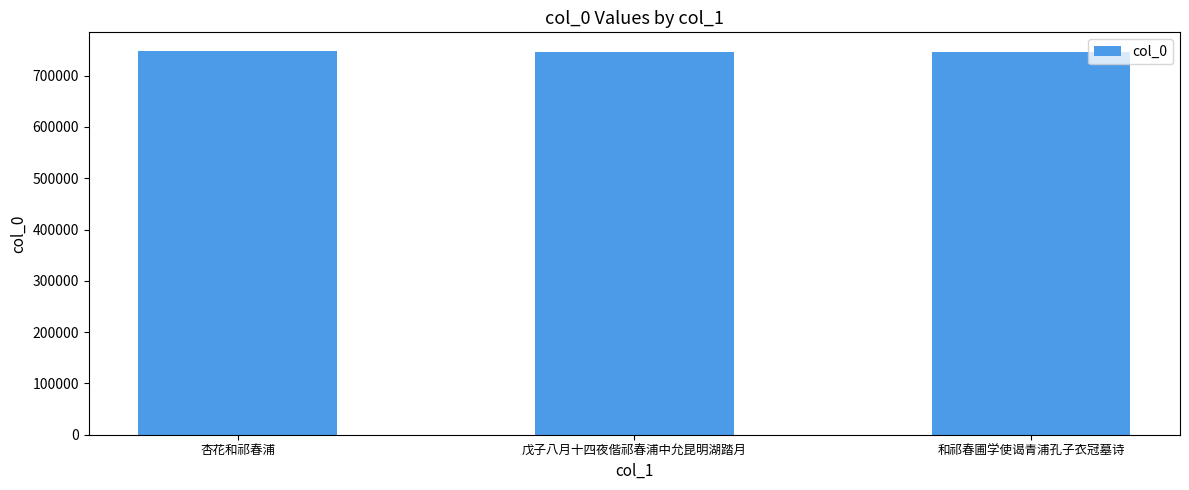

What is the change in value from 杏花和祁春浦 to 戊子八月十四夜偕祁春浦中允昆明湖踏月?

-1119